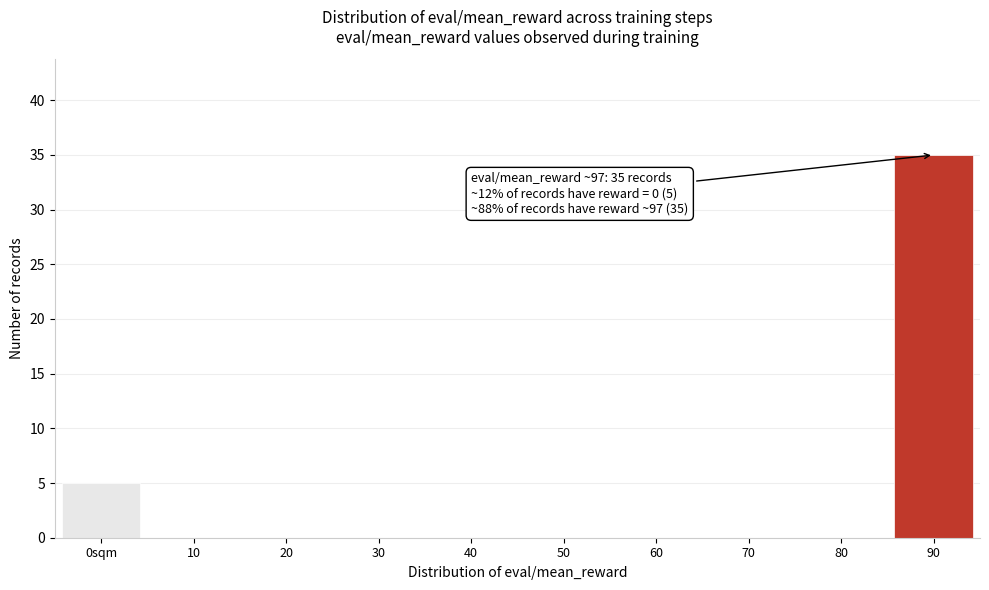

Reading right to left, list all the values displayed in this chart.

90=35	80=0	70=0	60=0	50=0	40=0	30=0	20=0	10=0	0sqm=5